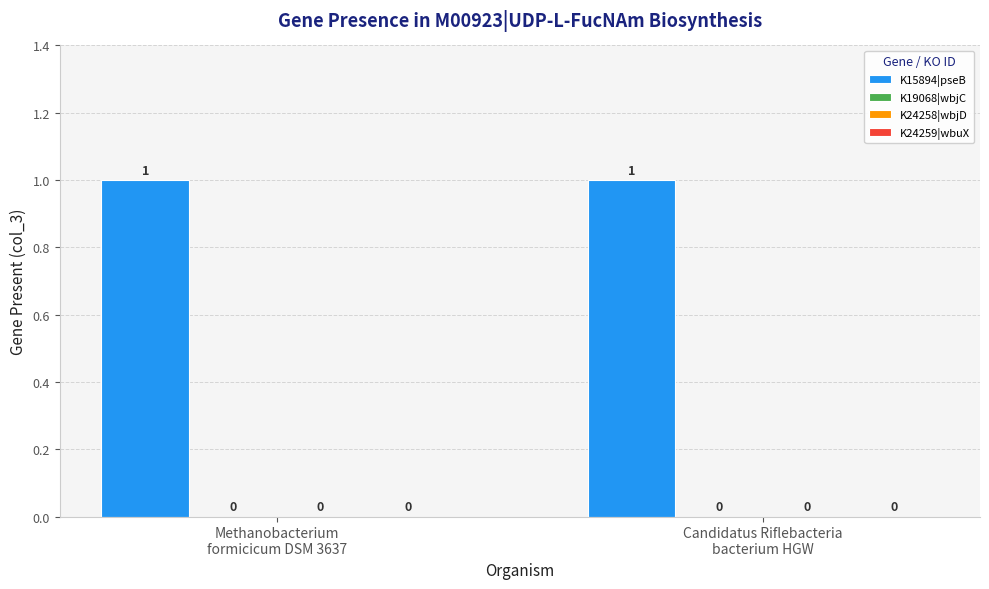

The K24258|wbjD series shows 0 at Candidatus Riflebacteria
bacterium HGW. True or false?

True